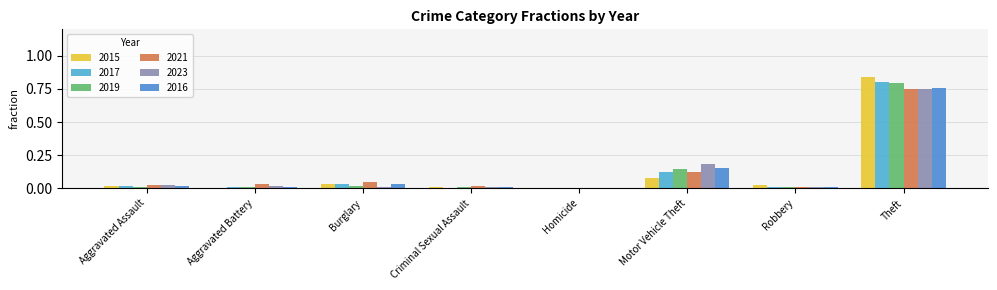

Is it true that 2019 equals 0.0 at Aggravated Assault?

True